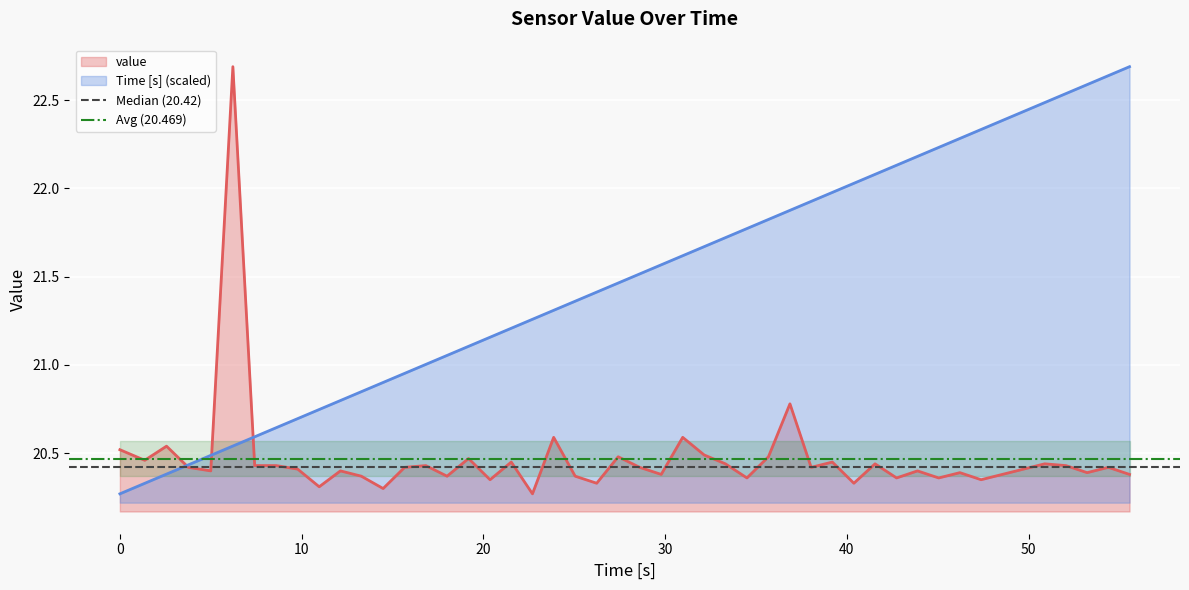

The Median (20.42) series shows 35.7 at 0. True or false?

False